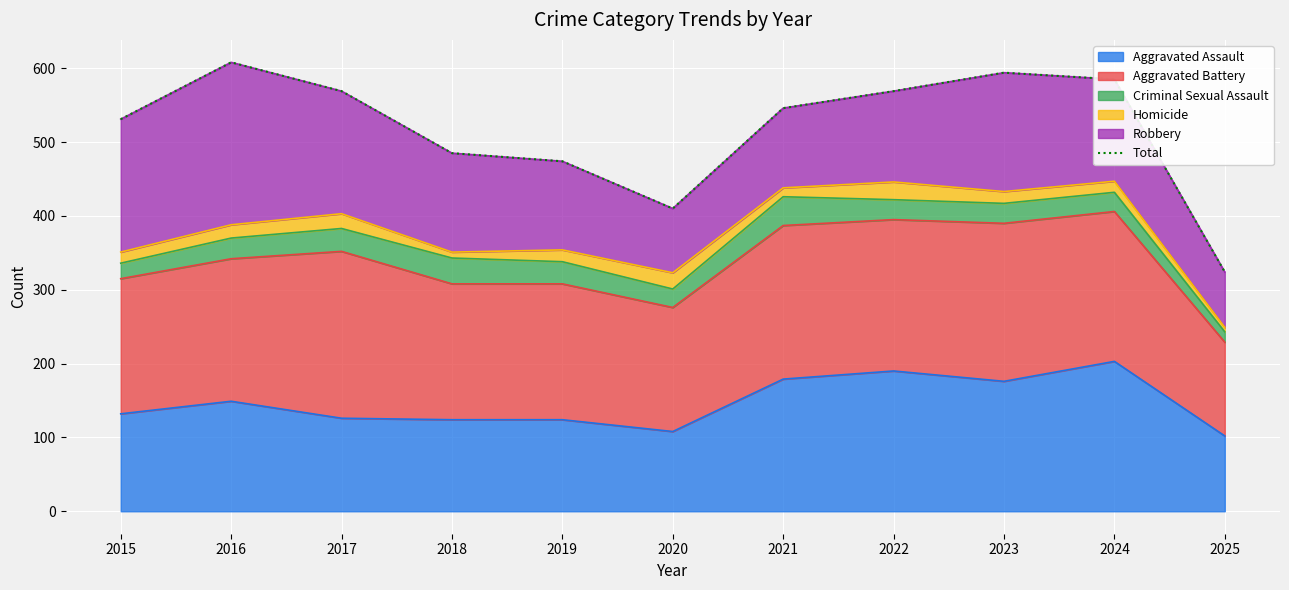

Reading left to right, list all the values displayed in this chart.

531	608	569	485	474	410	546	569	594	585	324